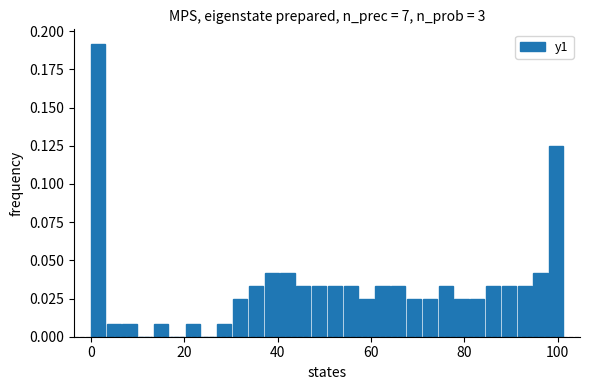

Around what value on the x-axis is the tallest bar? Give the approximate position of its centre, as read against the axis.

2